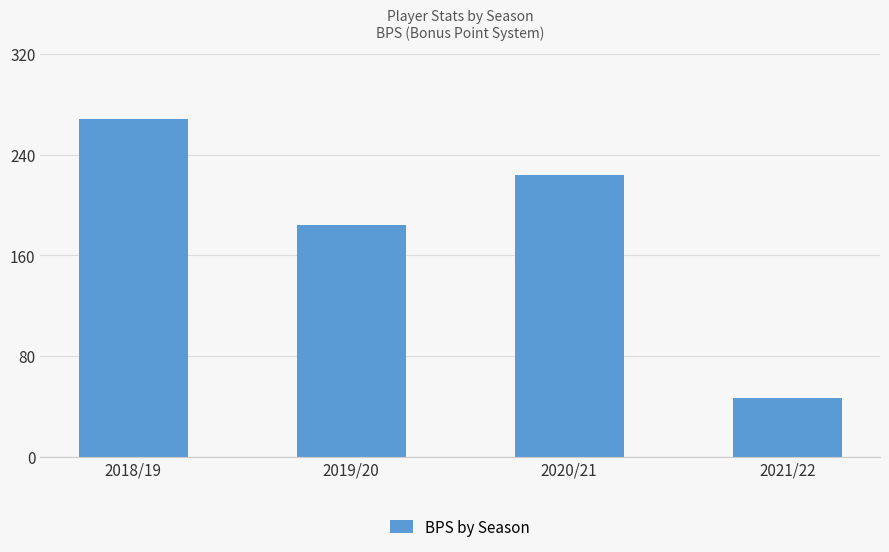

What is the minimum value shown in the chart?

47